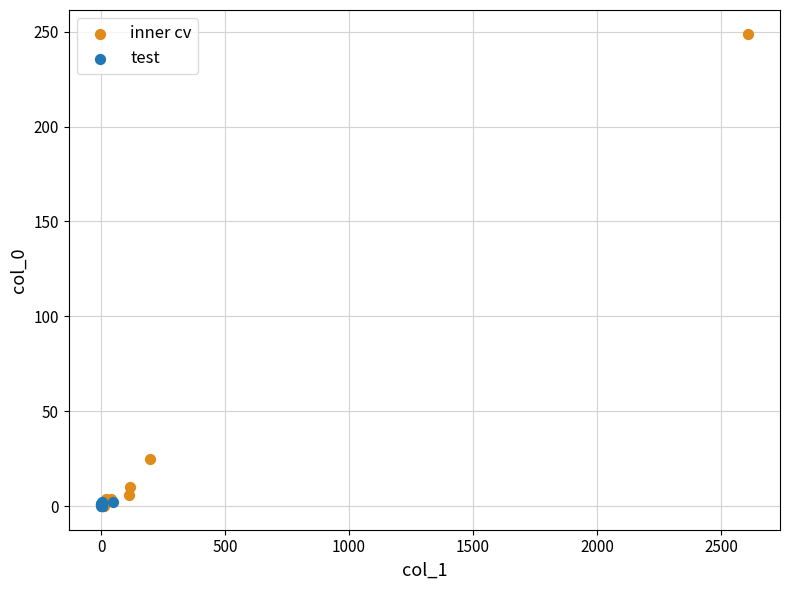

Which series has the widest spread of Y values?

inner cv